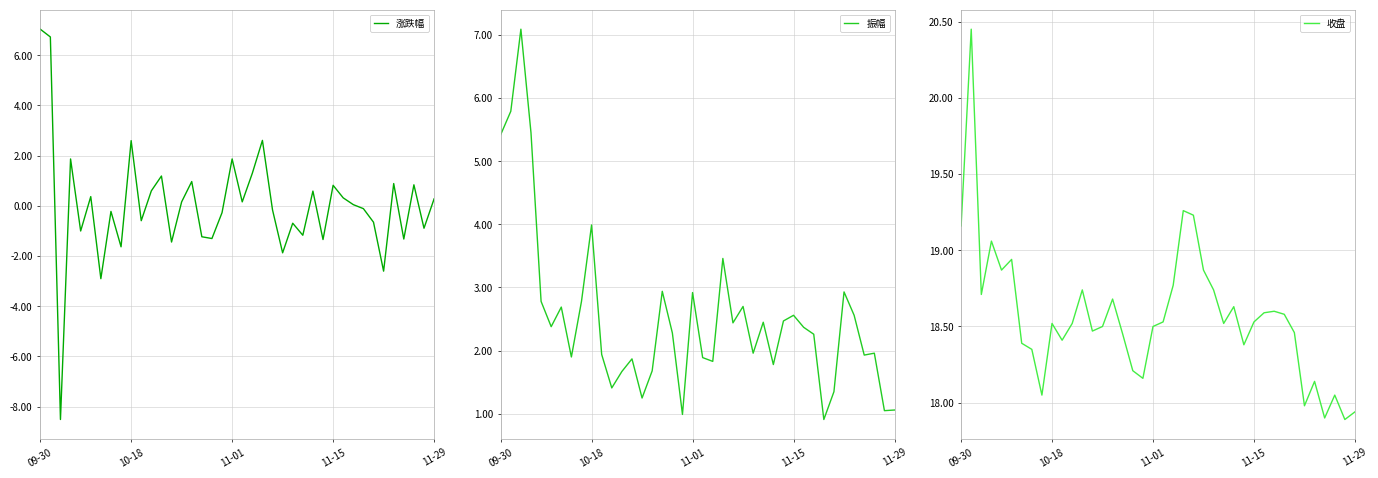

True or false: 涨跌幅 and 收盘 cross at least once.

False